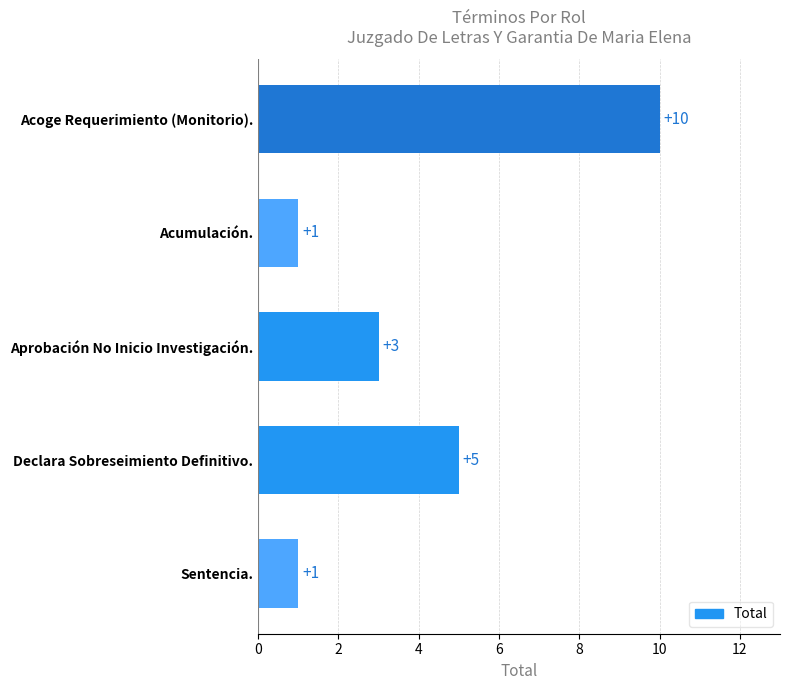

How many values are between 1 and 5?

4